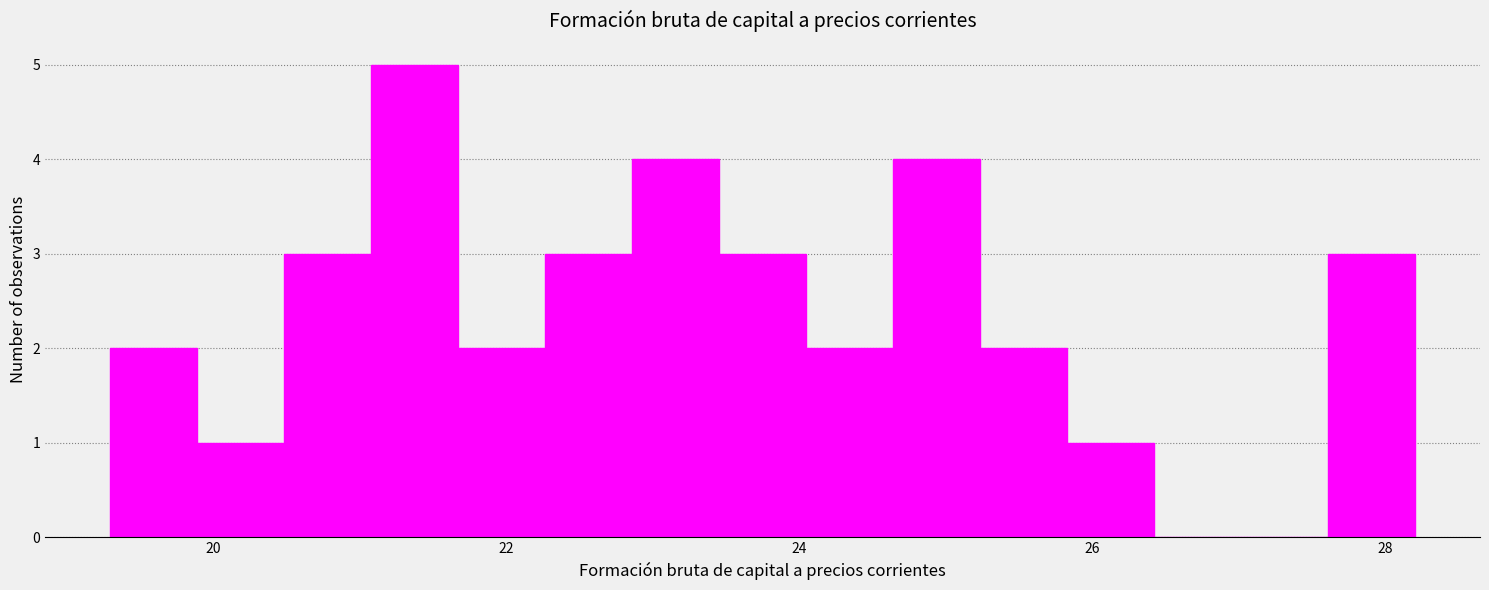

Read against the x-axis, roughly where is the centre of the tallest bar?

21.4